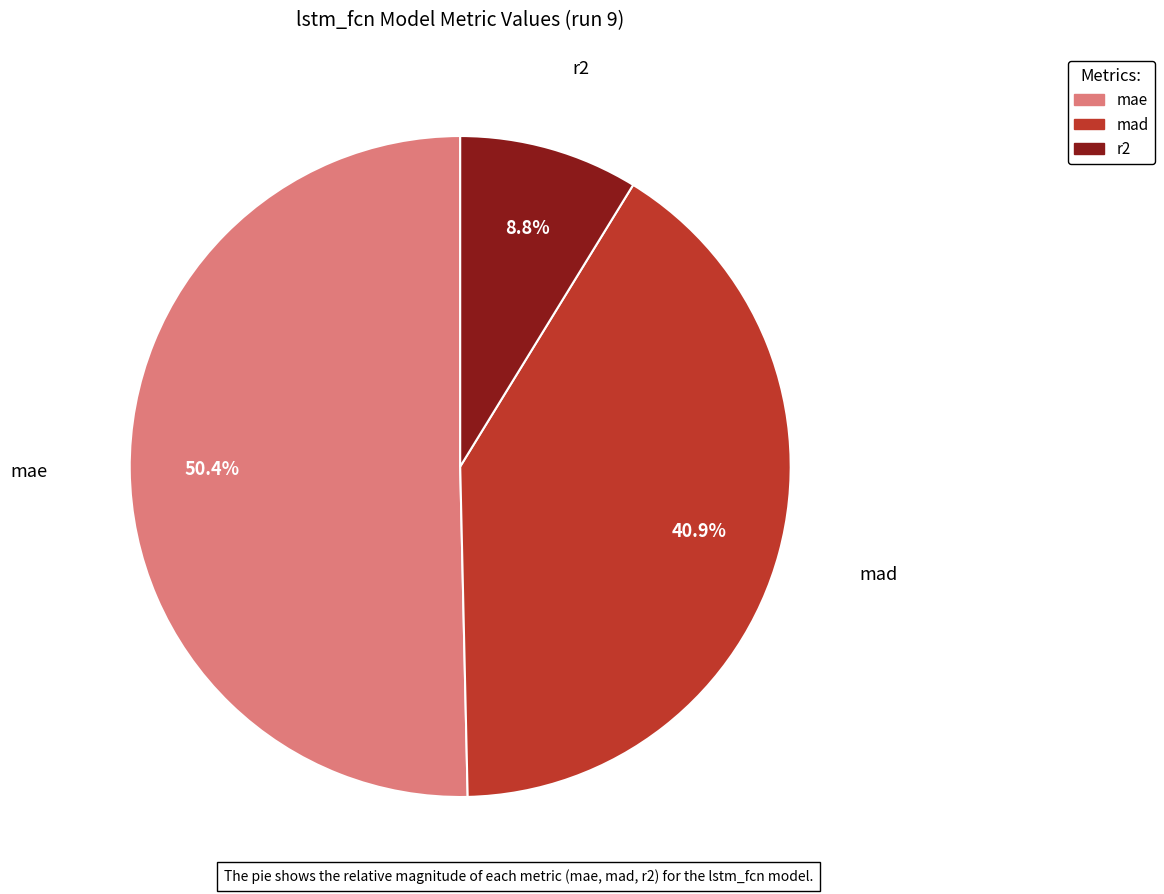

Rank the categories by value from lowest to highest.

r2, mad, mae